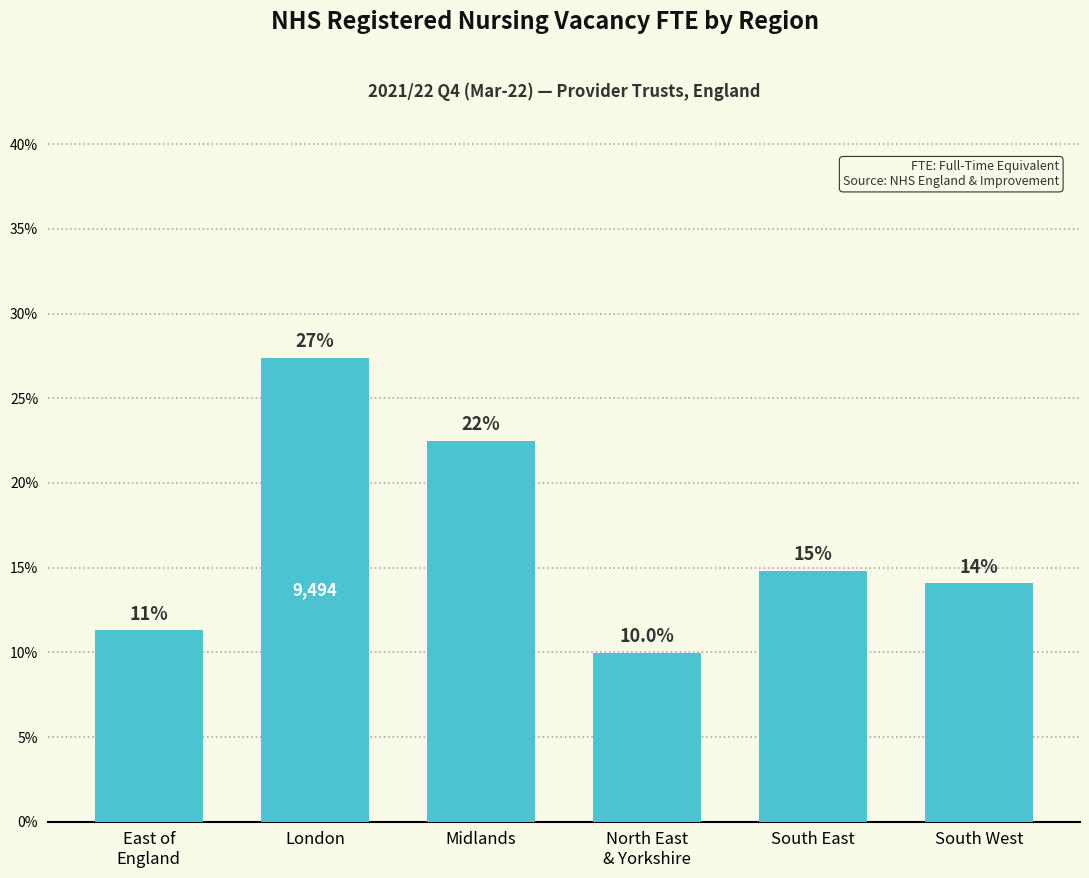

Is it true that the value at London is 27.4?

True